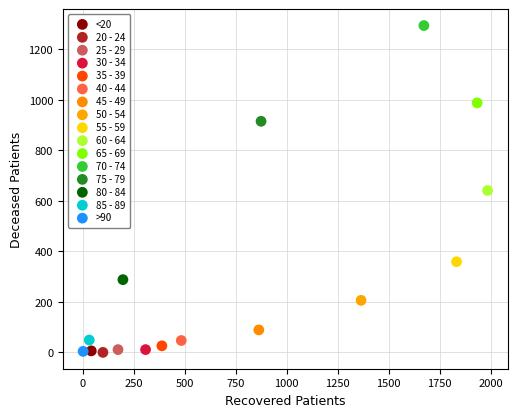

What are all the series names shown in the legend?

<20, 20 - 24, 25 - 29, 30 - 34, 35 - 39, 40 - 44, 45 - 49, 50 - 54, 55 - 59, 60 - 64, 65 - 69, 70 - 74, 75 - 79, 80 - 84, 85 - 89, >90